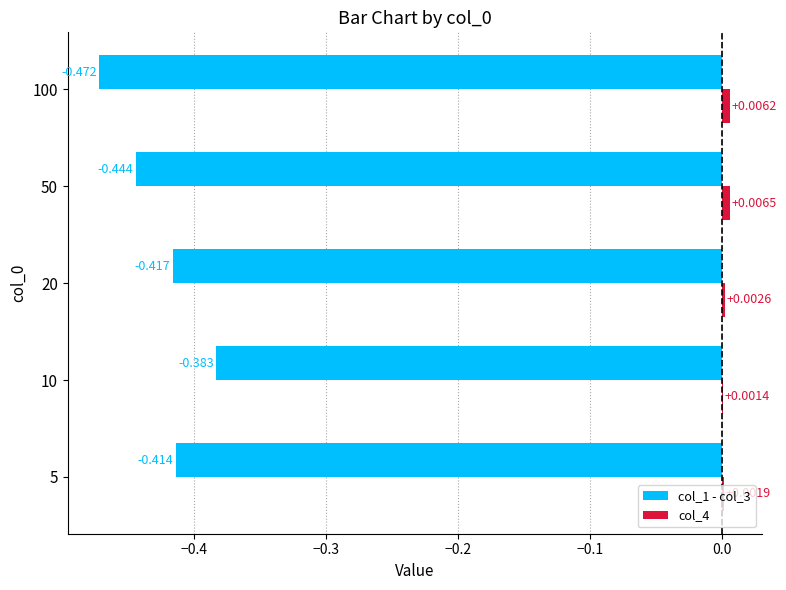

Is the value of col_4 at 20 greater than the value of col_1 - col_3 at 5?

Yes